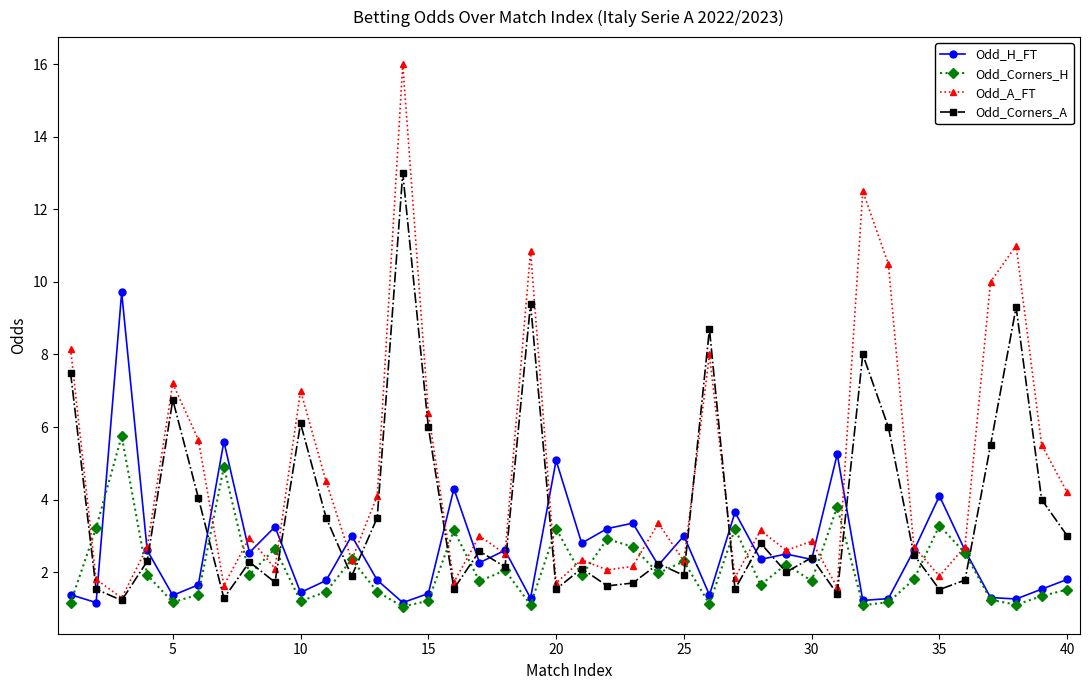

List the series in order of their overall mean, highest first.

Odd_A_FT, Odd_Corners_A, Odd_H_FT, Odd_Corners_H